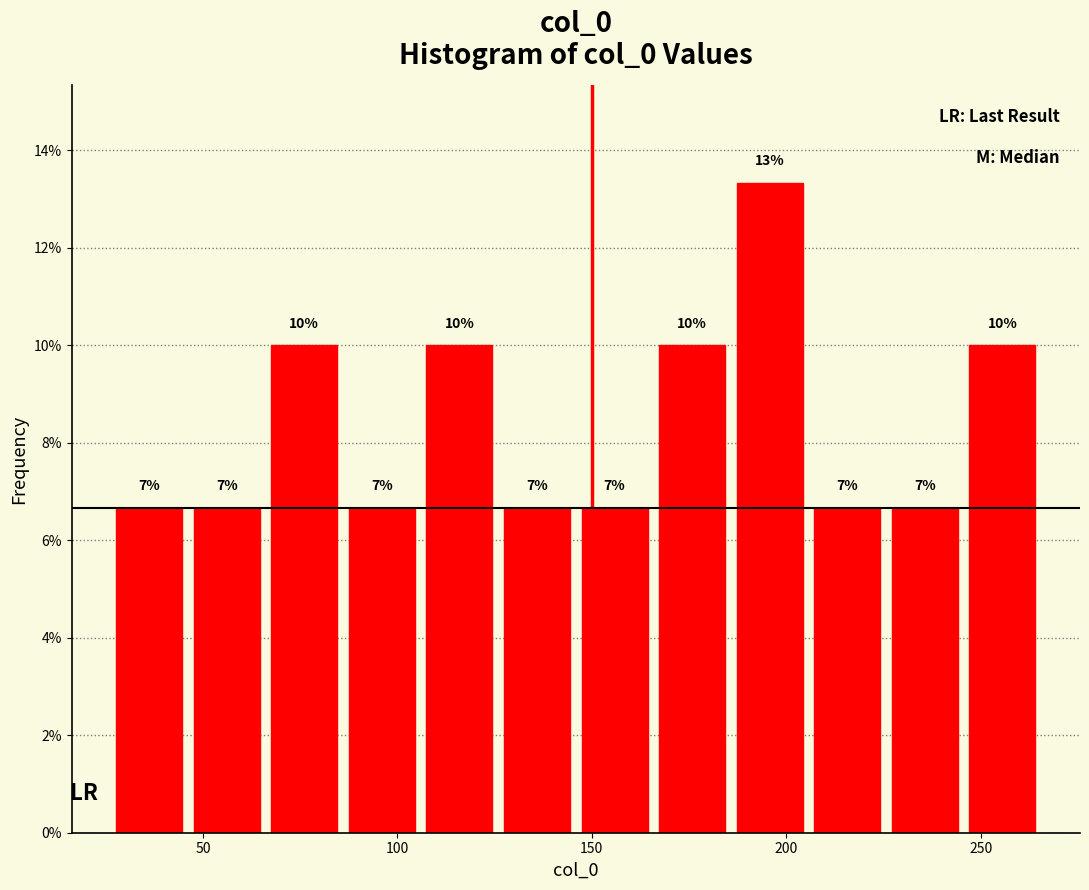

Around what value on the x-axis is the tallest bar? Give the approximate position of its centre, as read against the axis.

195